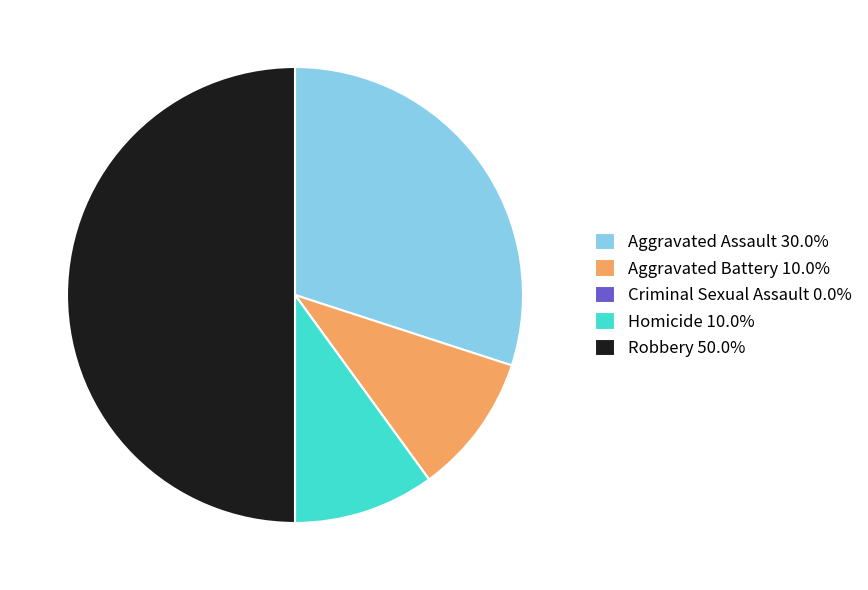

Is Aggravated Battery 10.0% the majority of the pie?

No